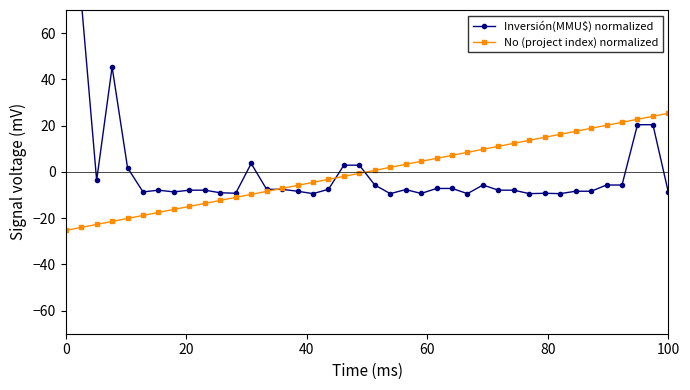

What is the lowest value of the No (project index) normalized series?

-25.3